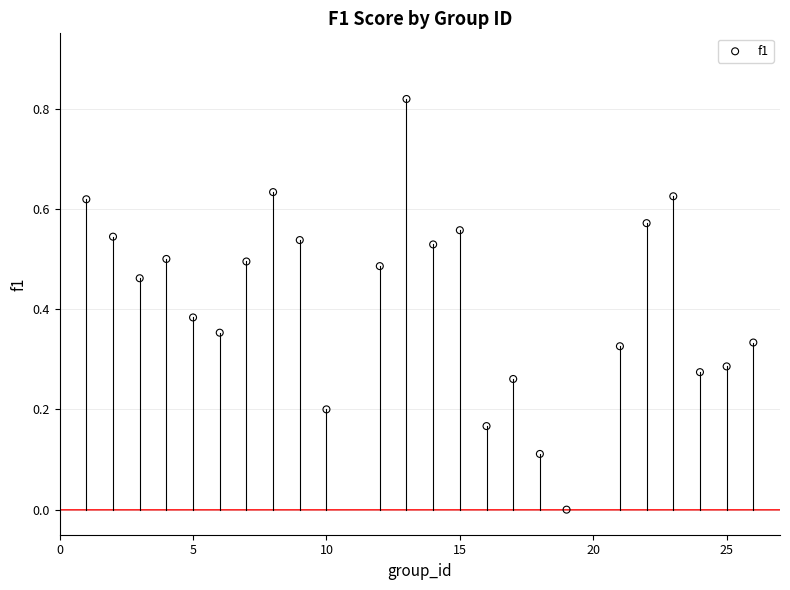

What is the range of X values (max minus min)?

25.0